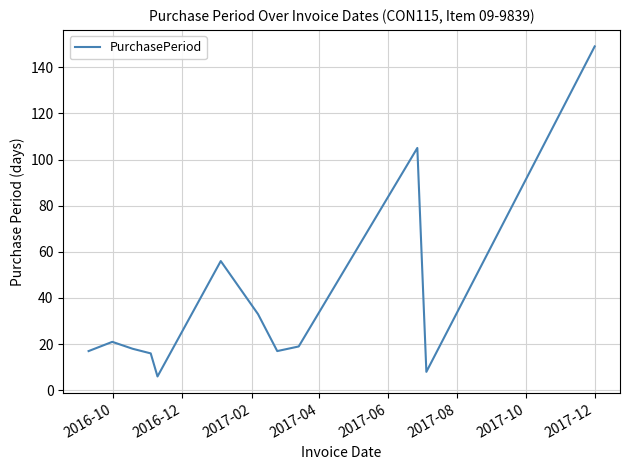

What is the maximum value shown in the chart?

149